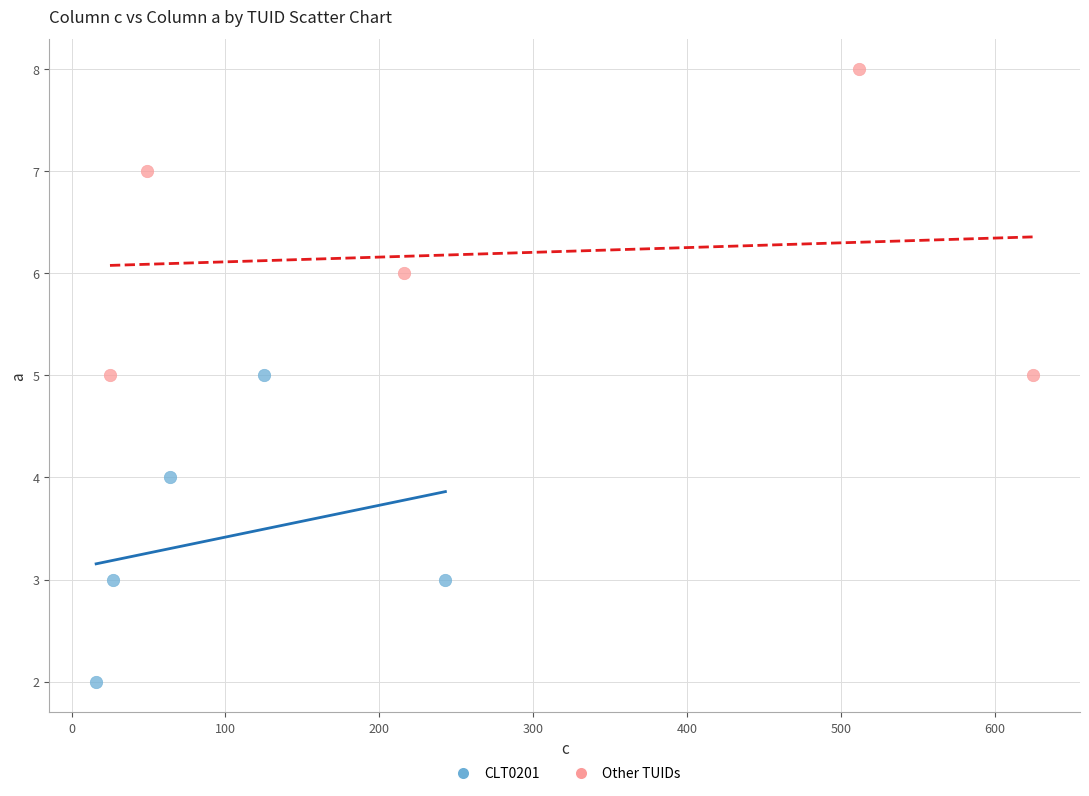

Which series reaches the maximum Y coordinate?

Other TUIDs